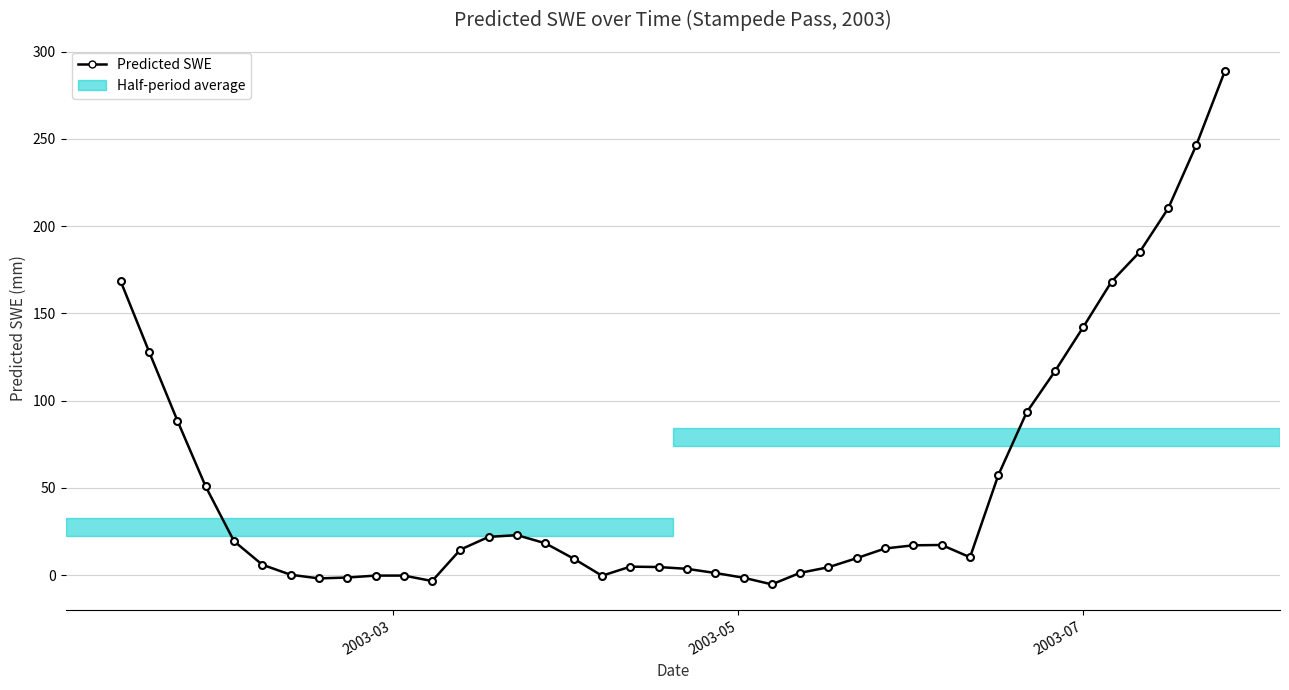

What is the difference between the maximum and minimum values?

294.0